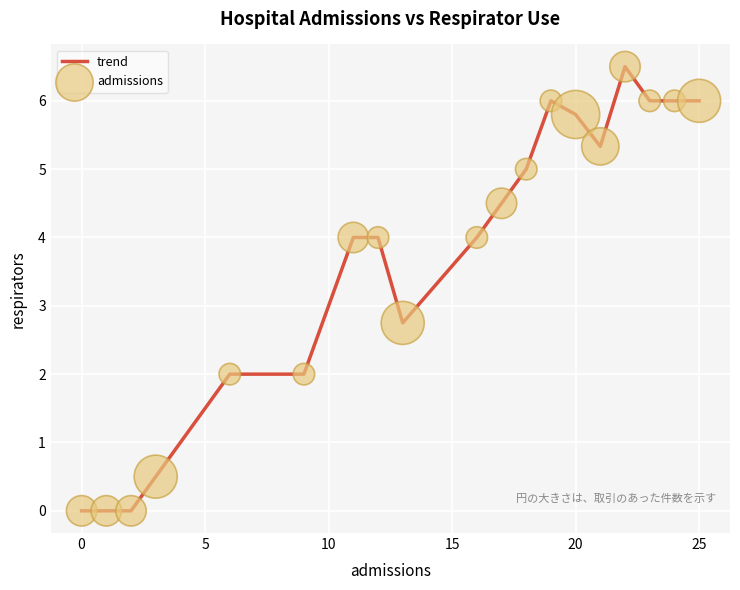

What is the difference between the maximum and minimum values?

6.5